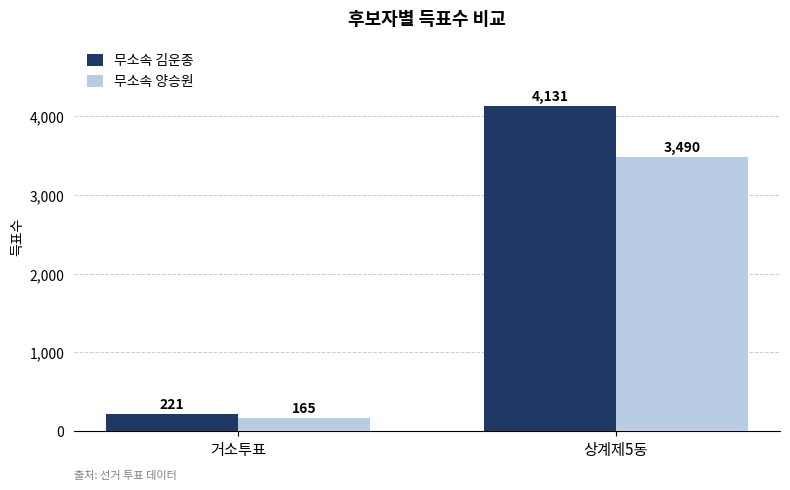

What is the label of the 1st bar from the left?

거소투표